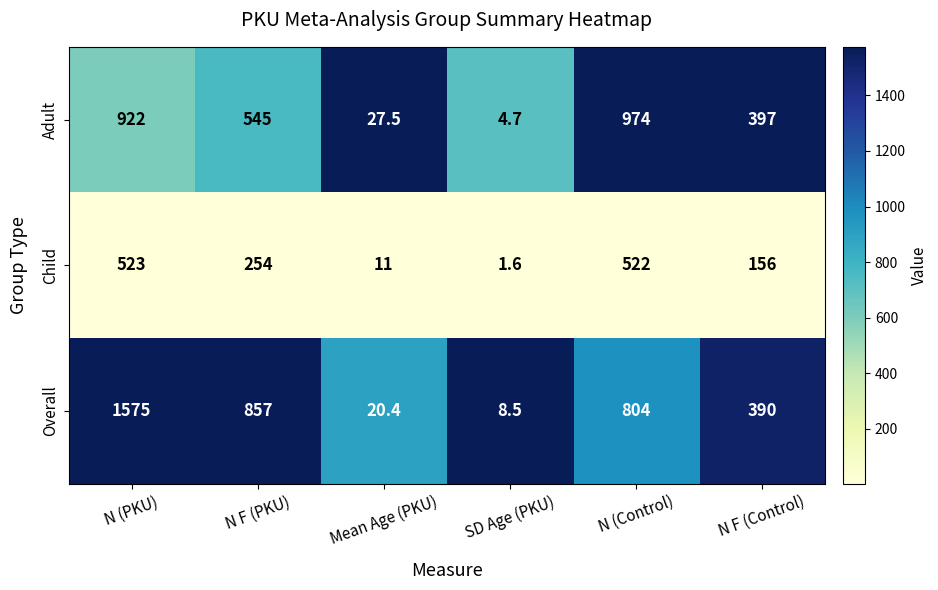

Which category has the lowest value in the Child series?

SD Age (PKU)